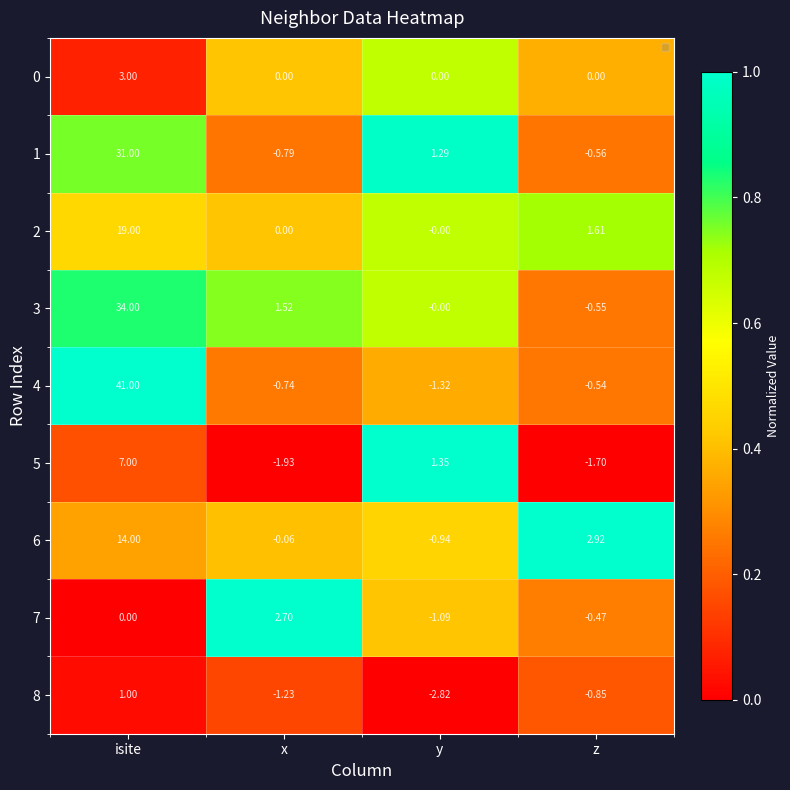

At which label is 6 closest to 6?

z